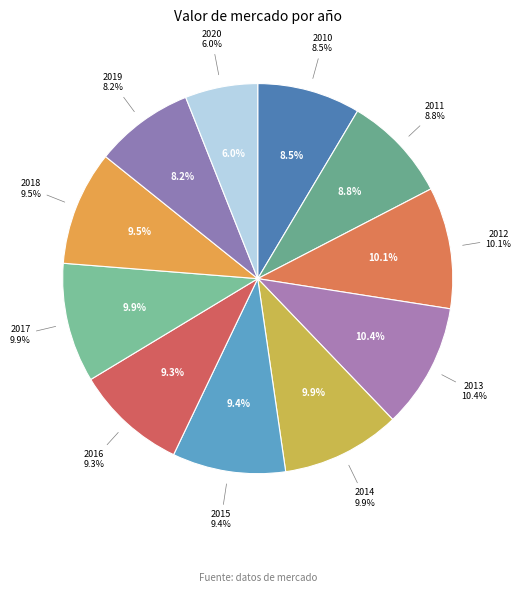

To the nearest percent, what percentage of the pie is 2019?

8%